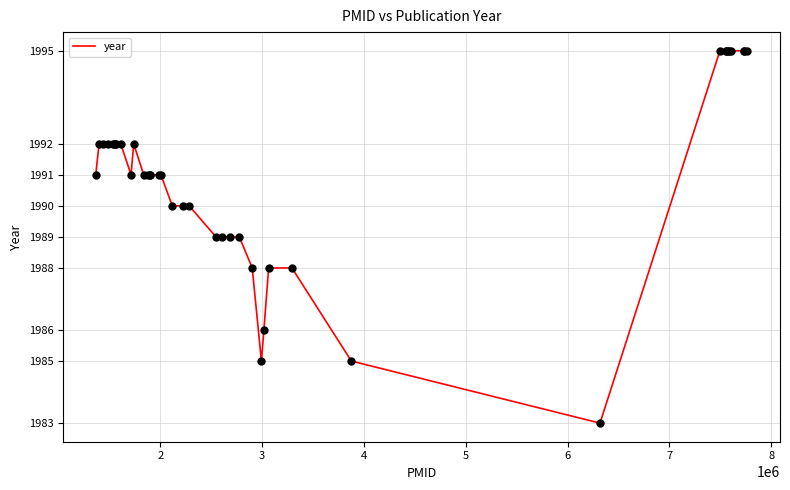

What is the difference between the maximum and minimum values?

12